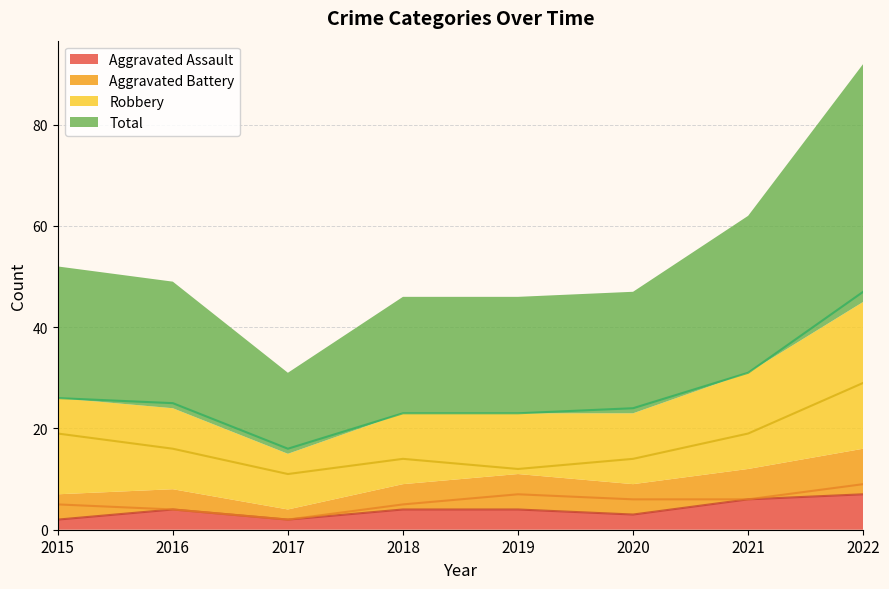

What is the difference between the highest and lowest values at 2021?

25